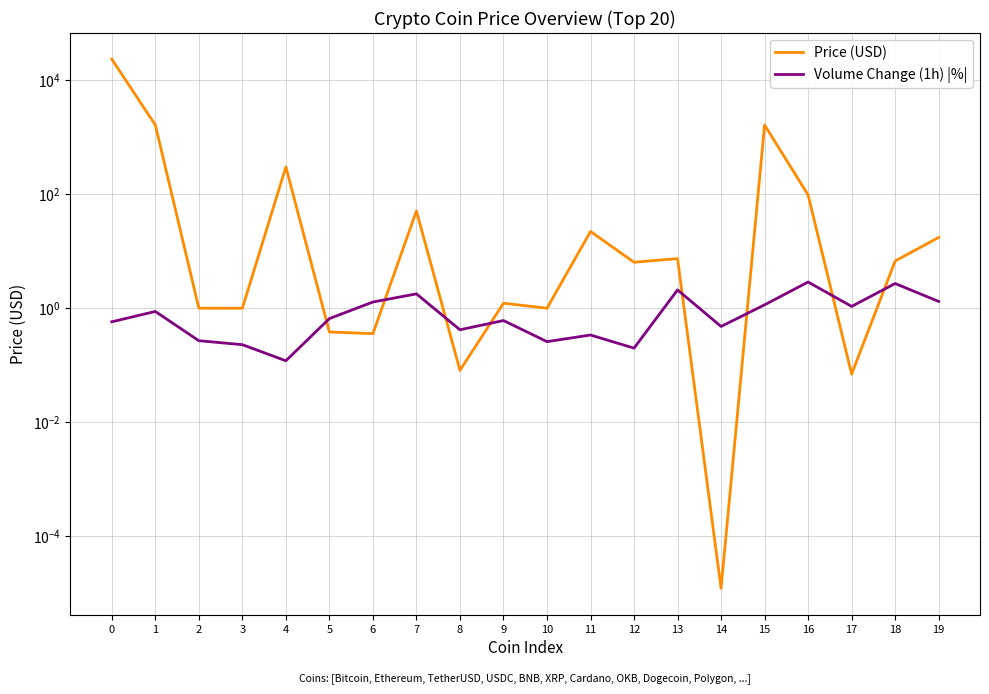

What are all the series names shown in the legend?

Price (USD), Volume Change (1h) |%|